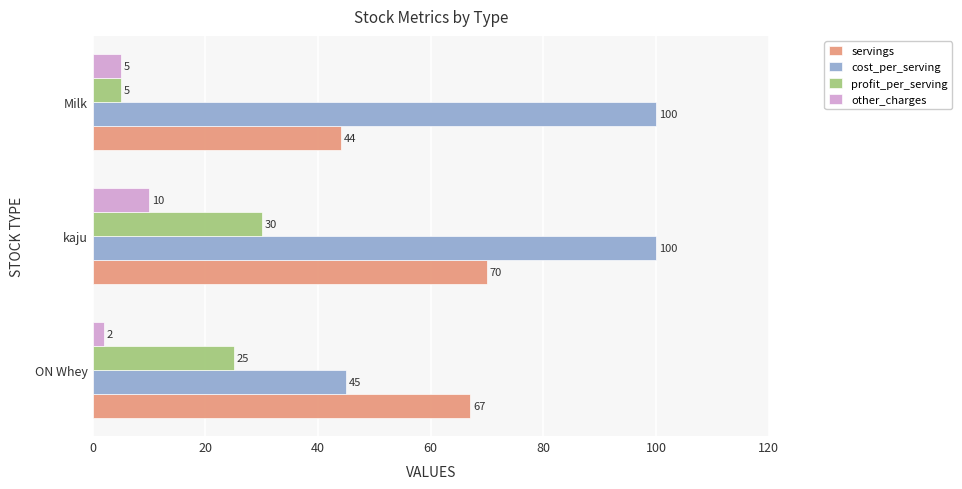

What is the spread (max minus min) of values at Milk?

95